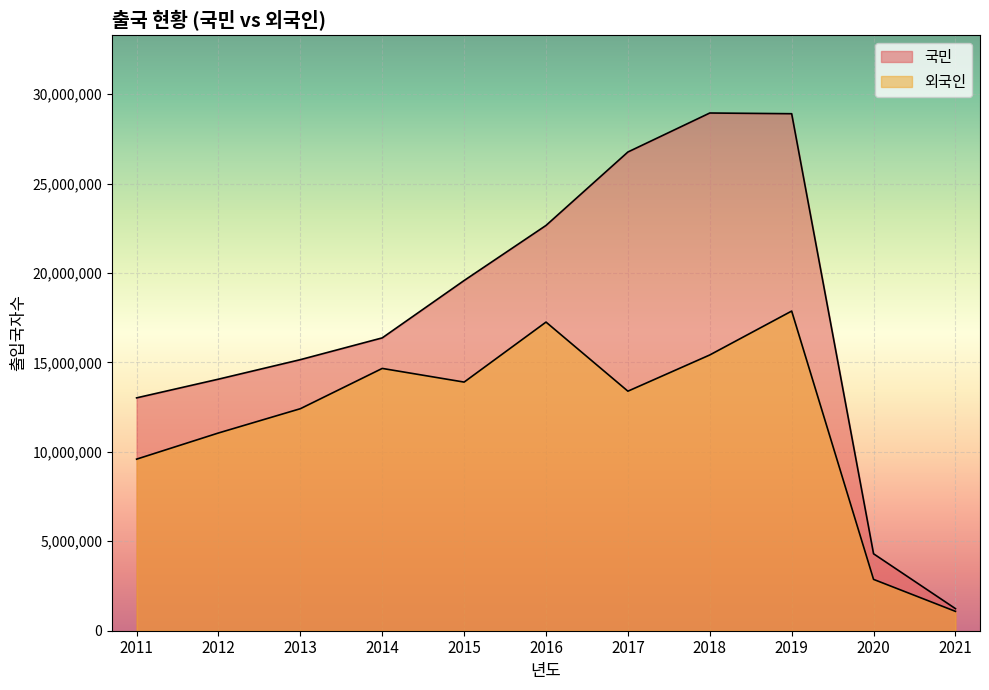

At which category is the sum across all series the highest?

2019